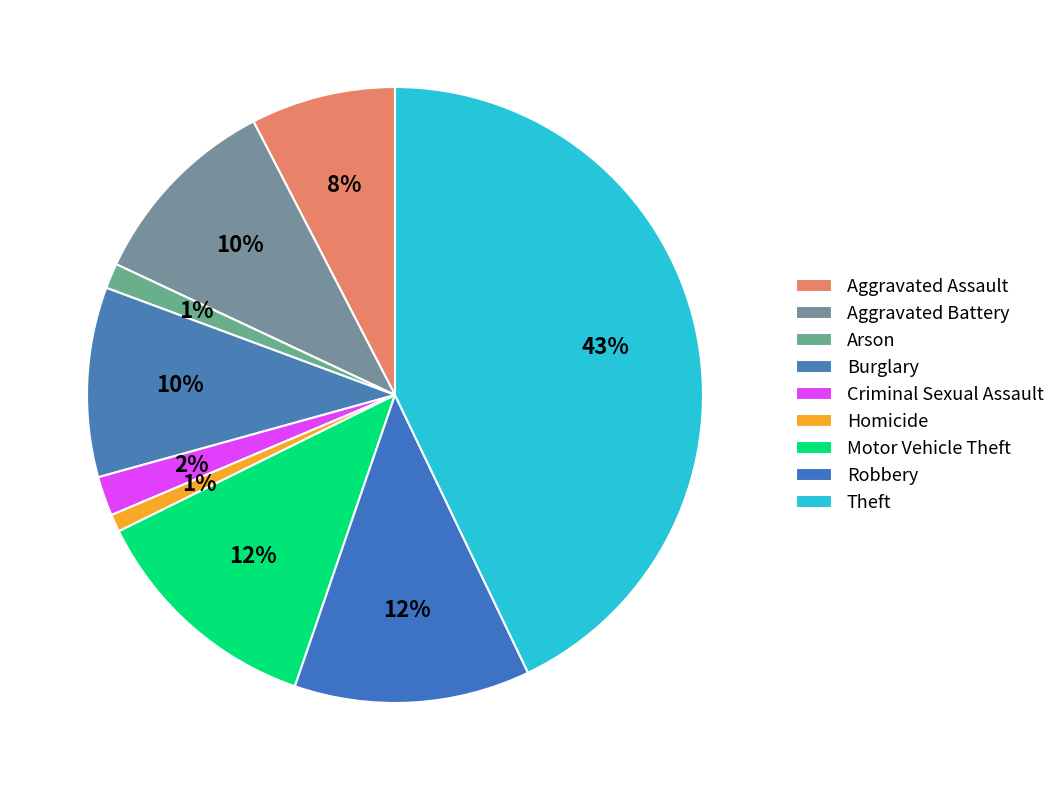

Which has a higher value, Robbery or Burglary?

Robbery